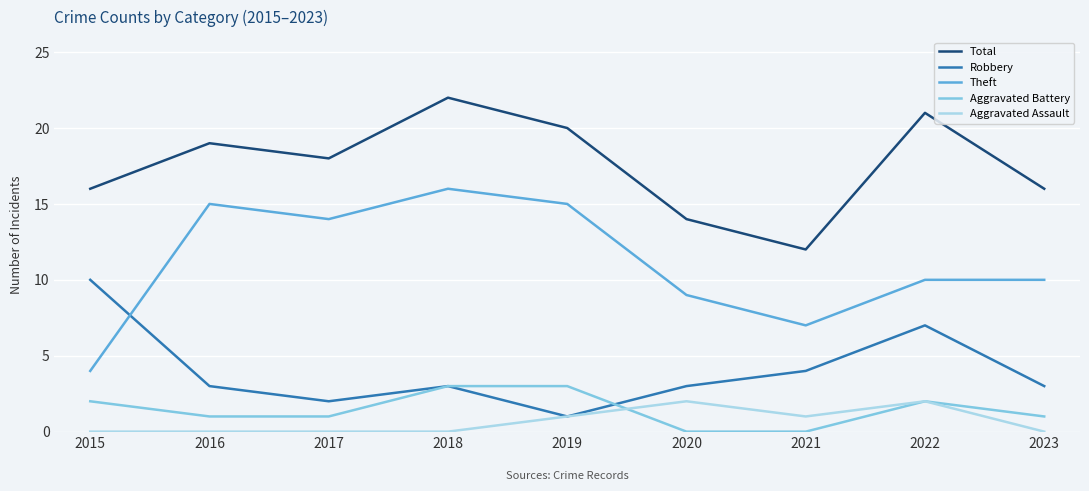

At which label does Robbery reach its peak?

2015